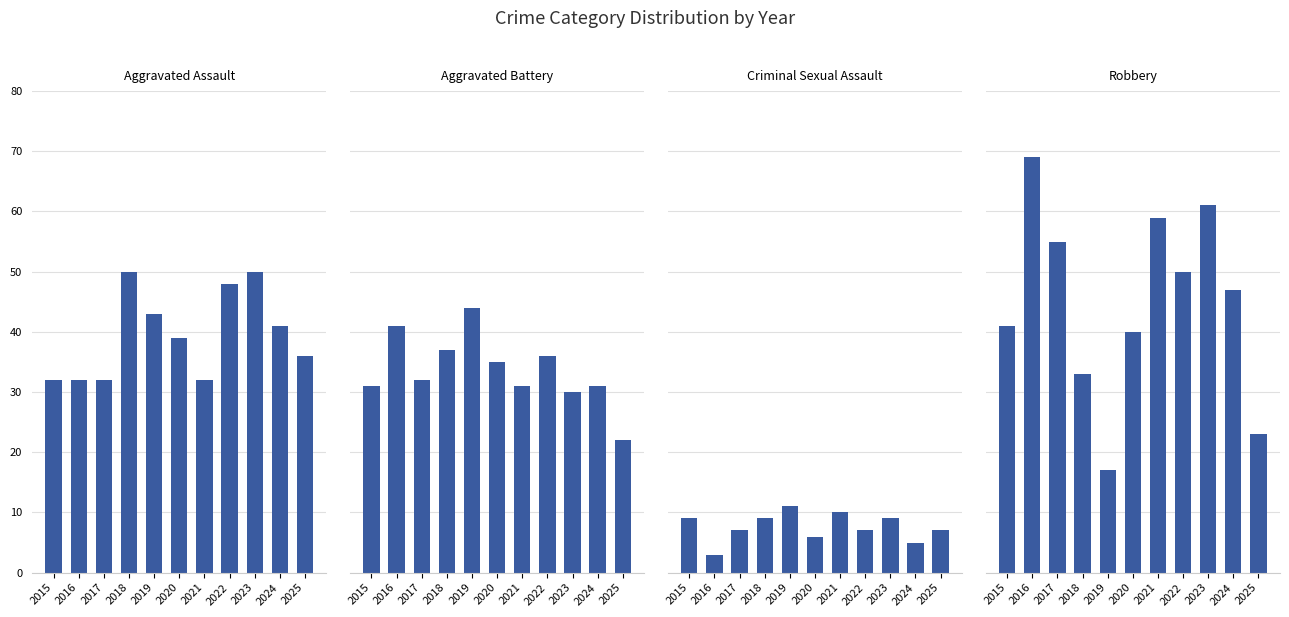

What is the value of the Criminal Sexual Assault bar at the 1st from the left?

9